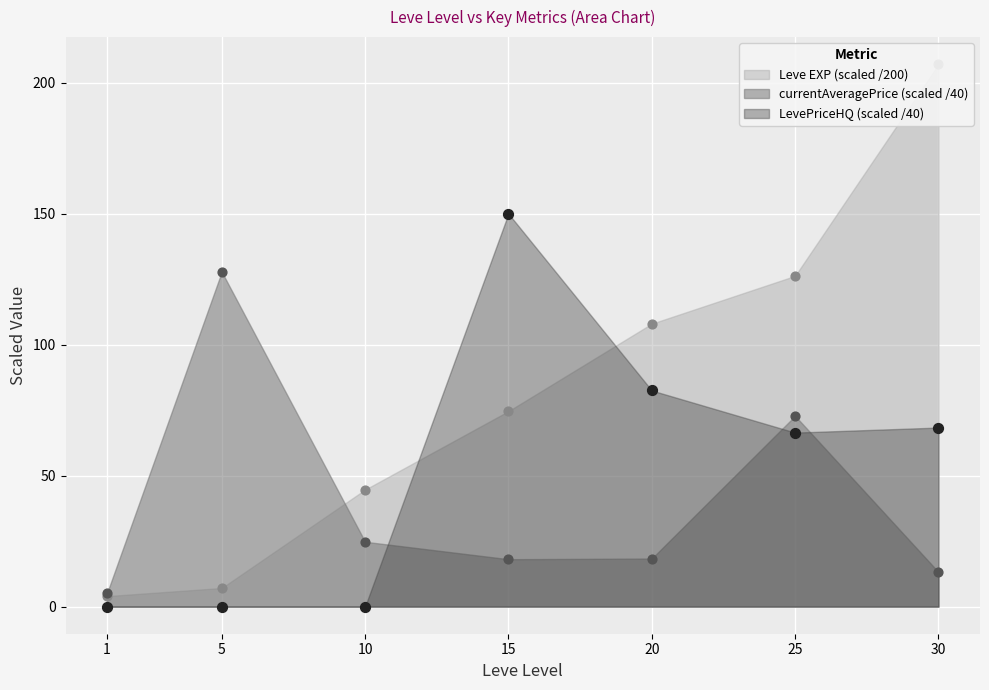

Is the value of Leve EXP at 15 greater than the value of LevePriceHQ at 1?

Yes